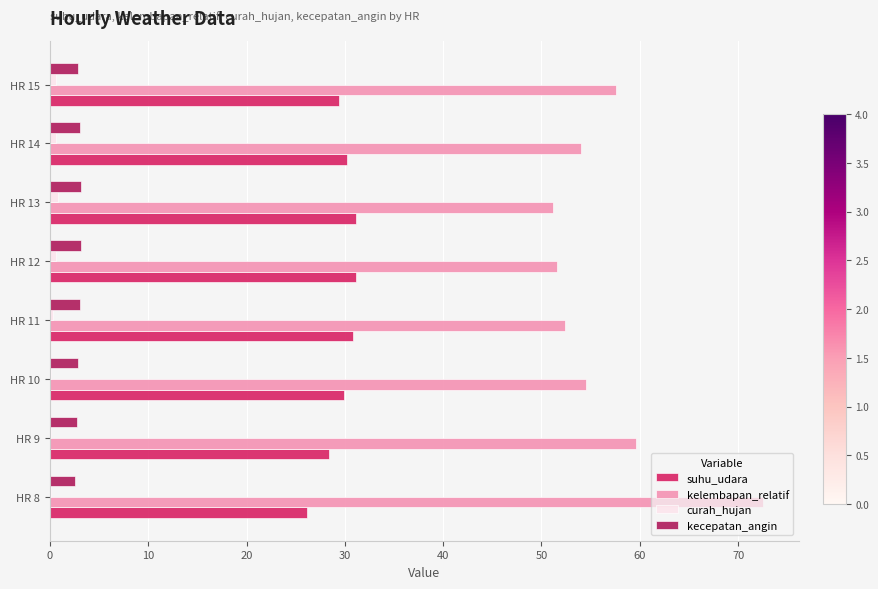

At which category is the sum across all series the highest?

HR 8